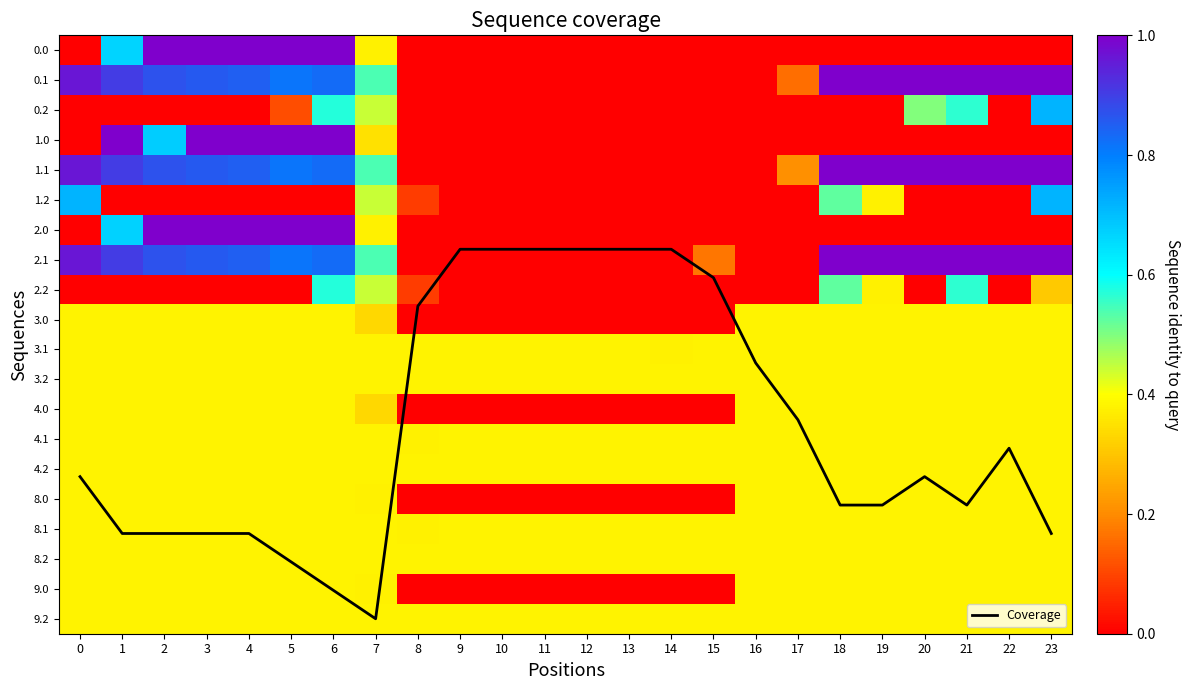

Between 19 and 22, which series saw the biggest shift?

Coverage